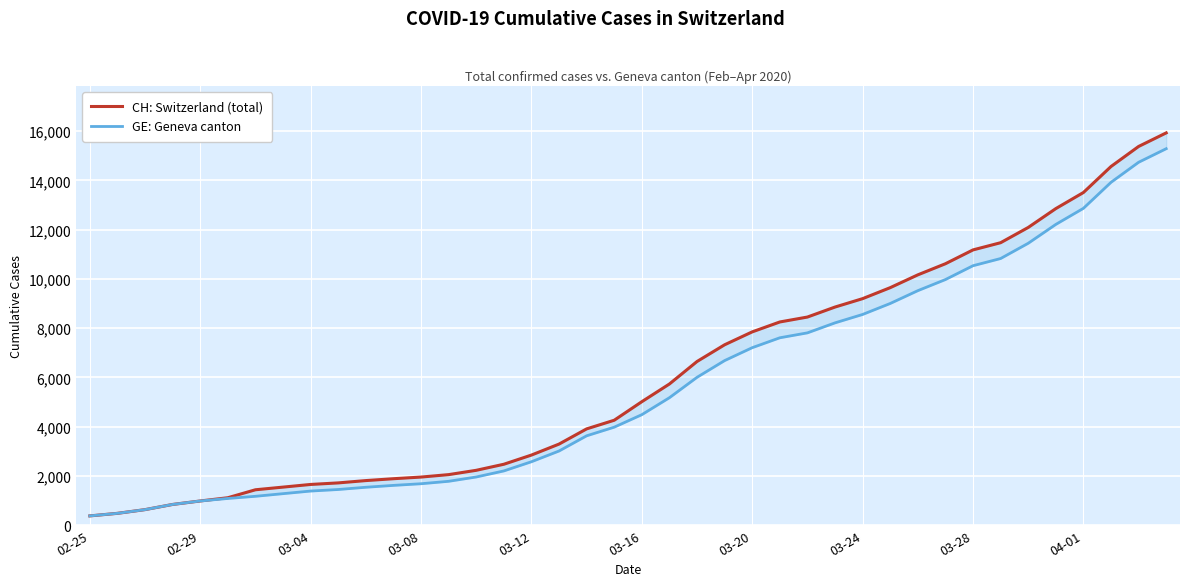

True or false: GE: Geneva canton and CH: Switzerland (total) cross at least once.

False